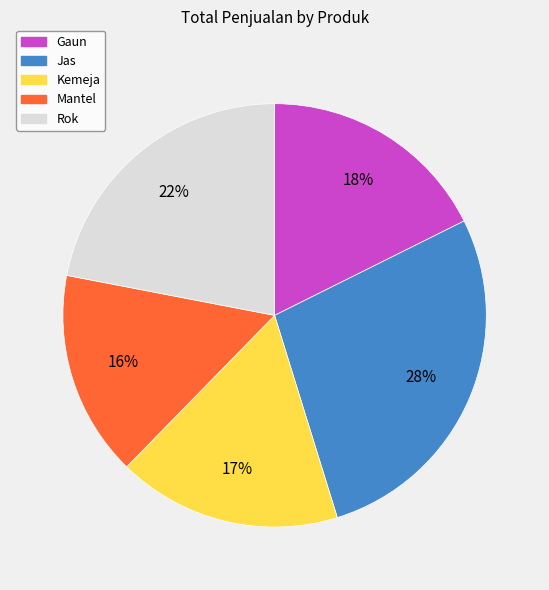

Do Mantel and Kemeja together represent more than half of the pie?

No